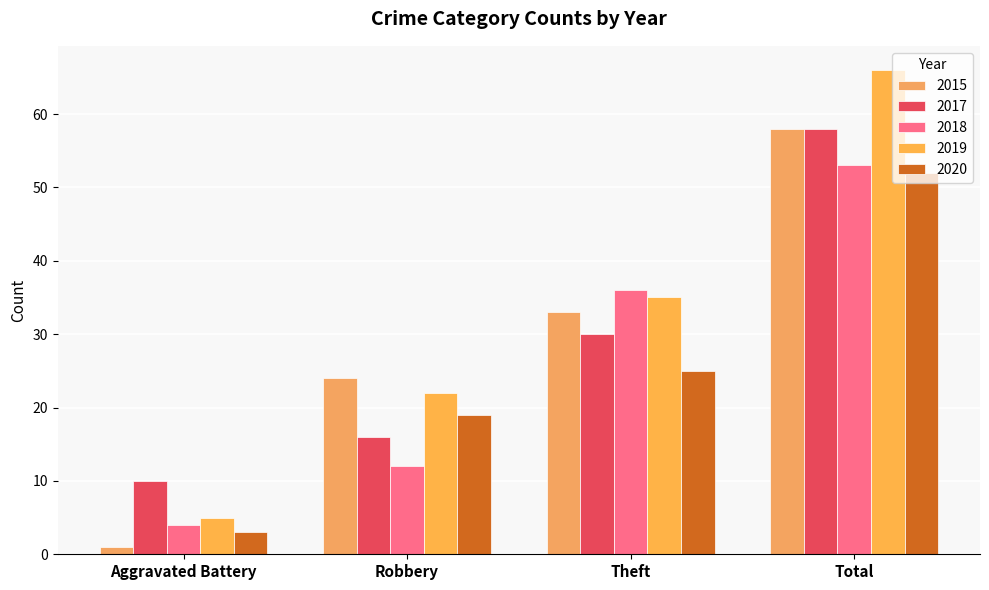

Reading left to right, list all the values displayed in this chart.

2015: 1	24	33	58
2017: 10	16	30	58
2018: 4	12	36	53
2019: 5	22	35	66
2020: 3	19	25	52